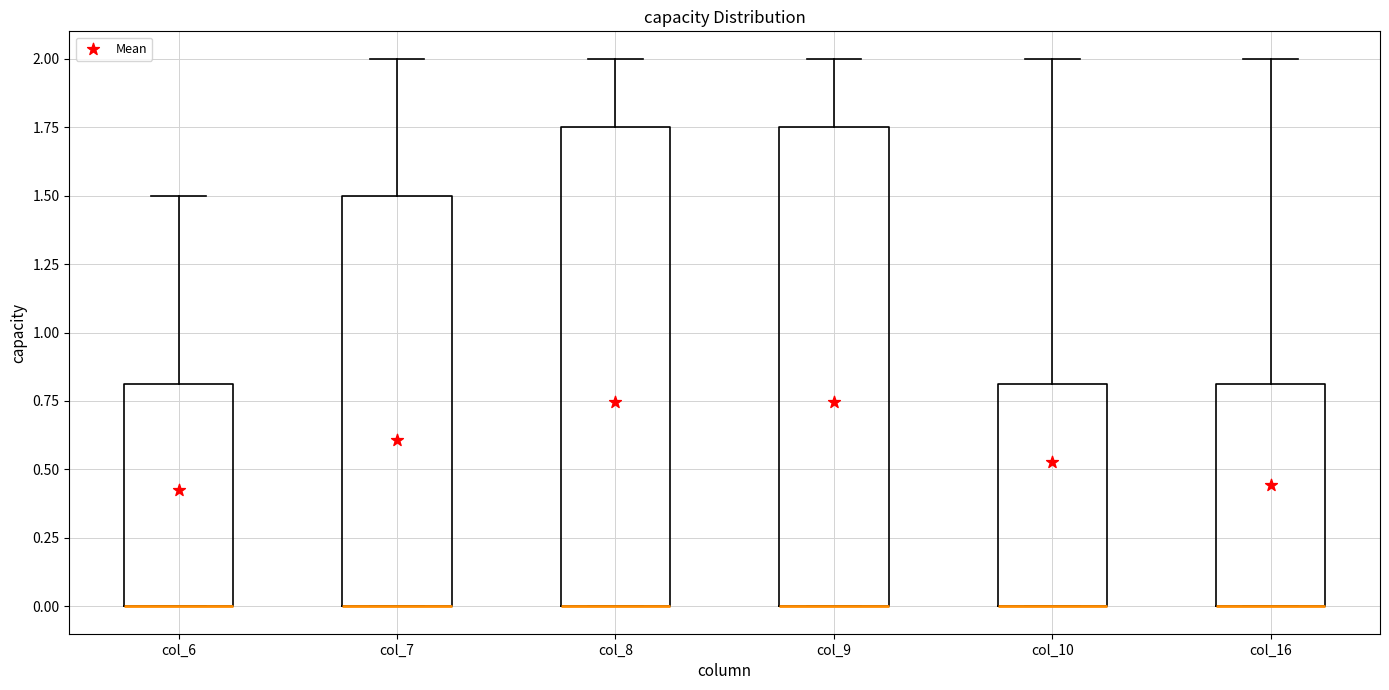

Where is the upper edge of the box for col_16 on the y-axis? The values are not printed on the chart, so give them approximately, as read against the axis.

0.80